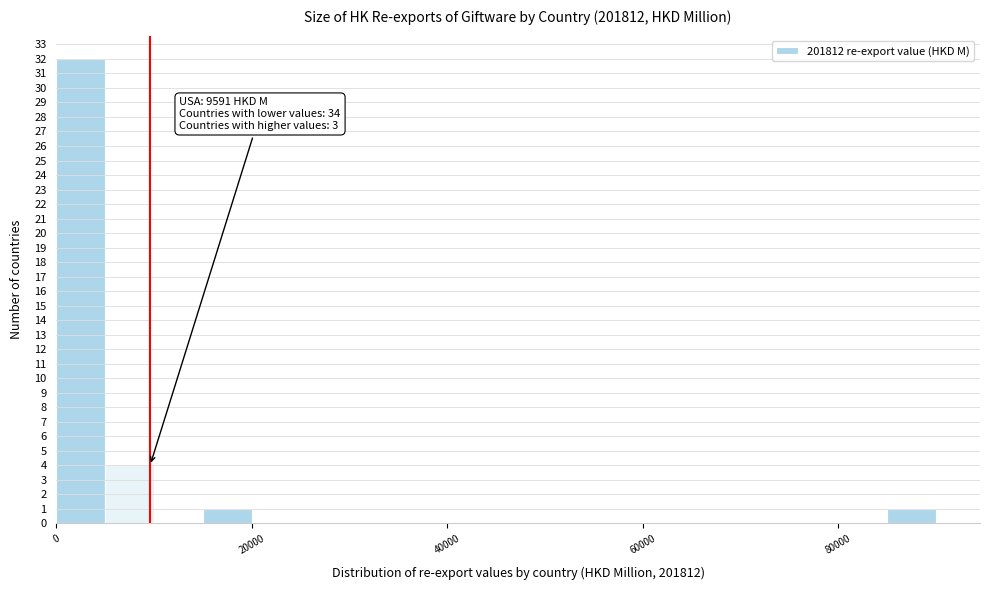

Around what value on the x-axis is the tallest bar? Give the approximate position of its centre, as read against the axis.

2000